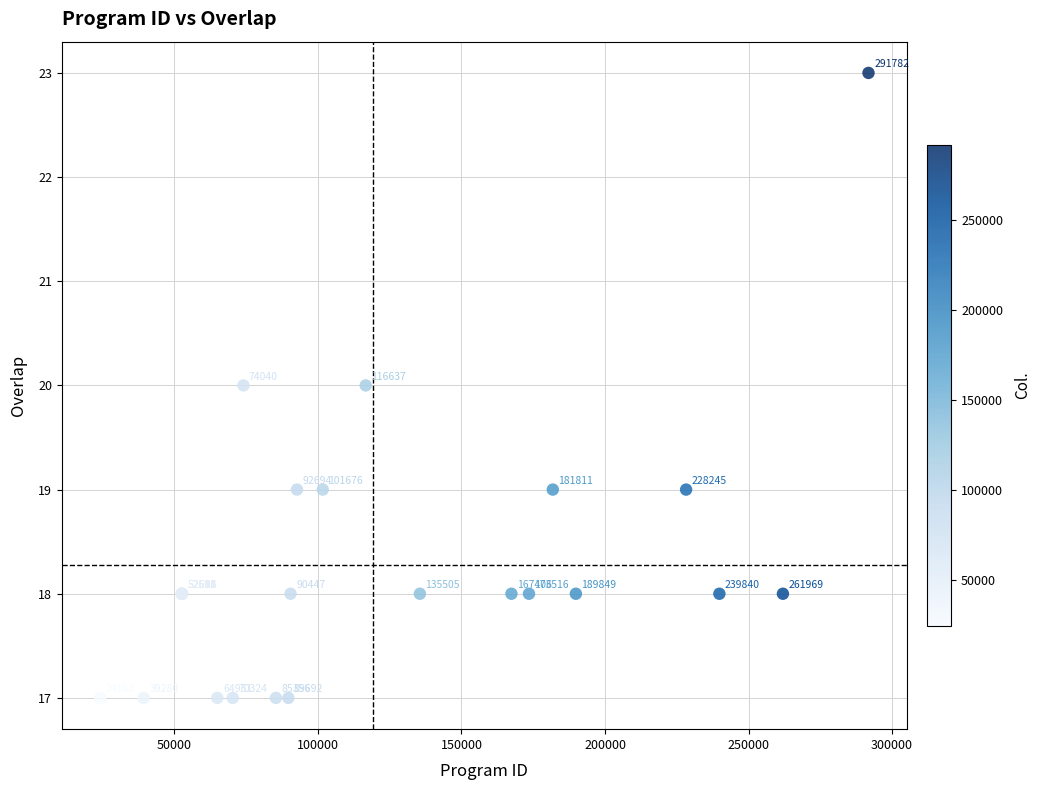

What Y value in the scatter plot is closest to 20?

20